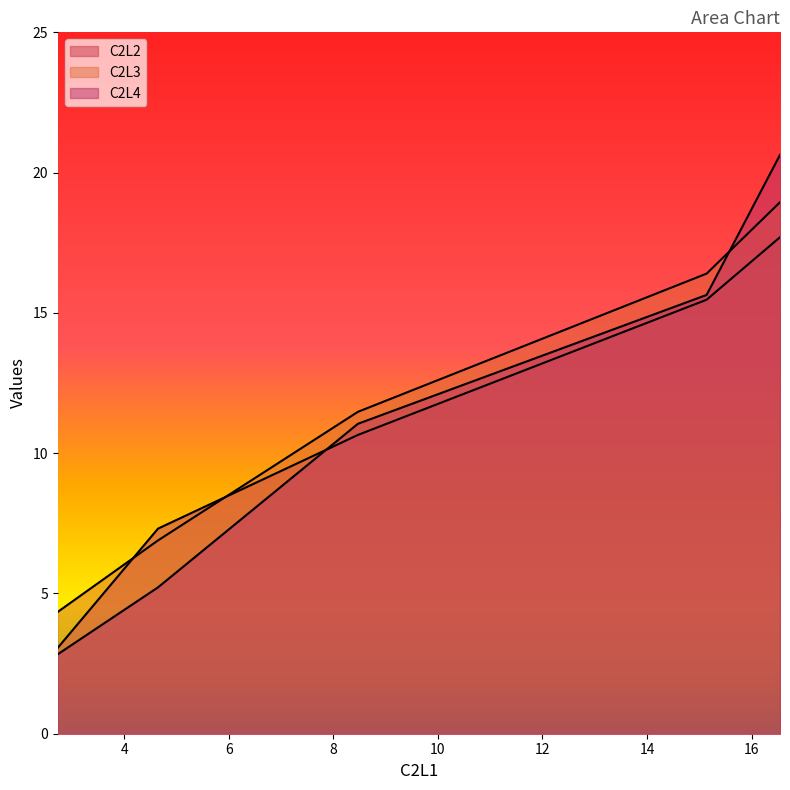

What is the highest value of the C2L4 series?

20.6